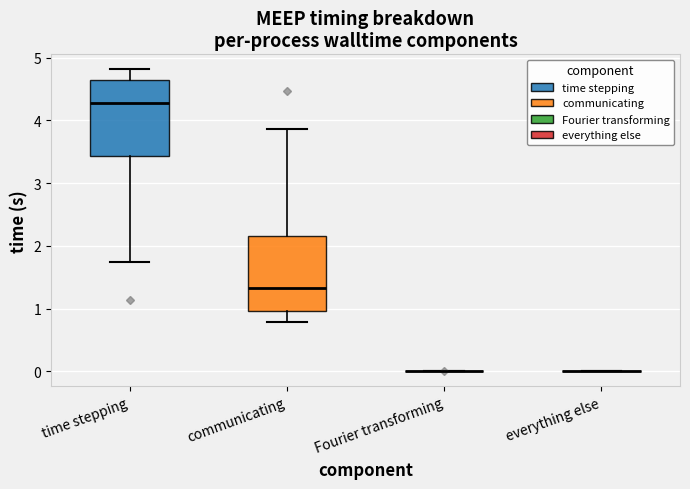

Where does the median line of the box for communicating sit on the y-axis? The values are not printed on the chart, so give them approximately, as read against the axis.

1.3